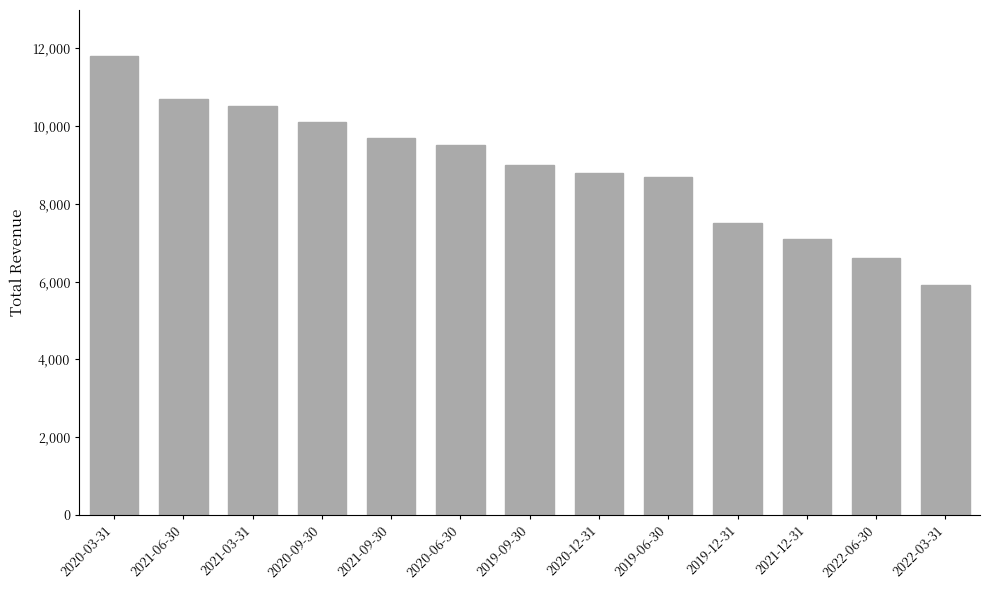

What is the sum of the values at 2019-12-31 and 2021-09-30?

17200